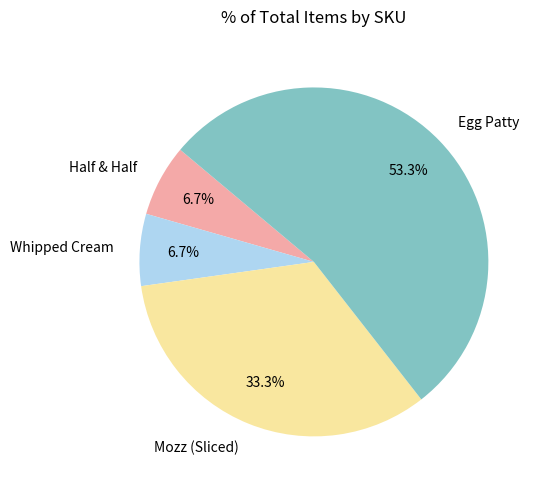

Which slice is the largest?

Egg Patty